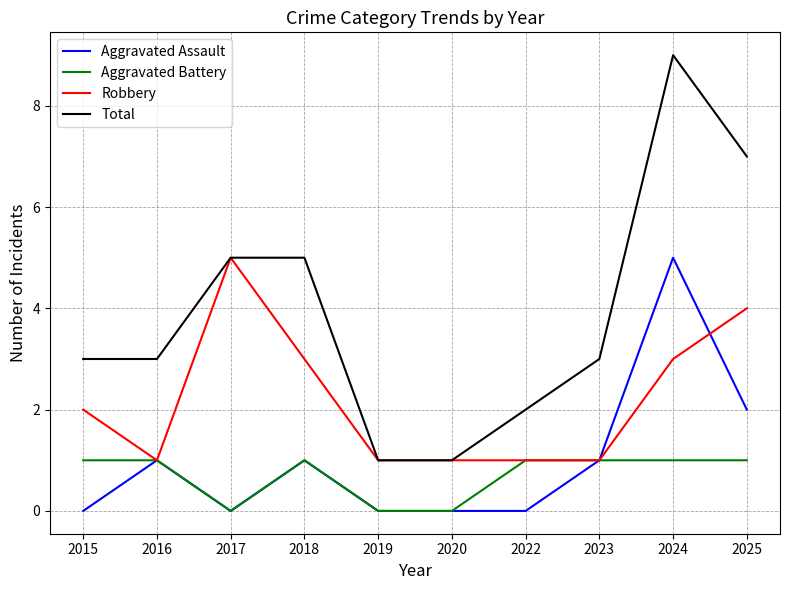

Is the value of Robbery at 2017 greater than the value of Total at 2016?

Yes